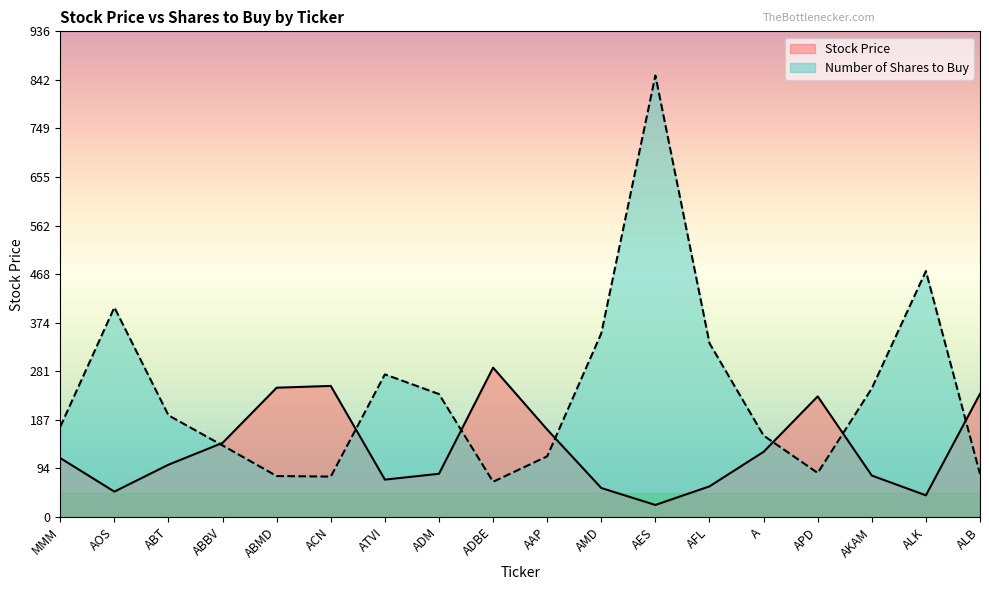

How many data points in Number of Shares to Buy are less than 196?

9